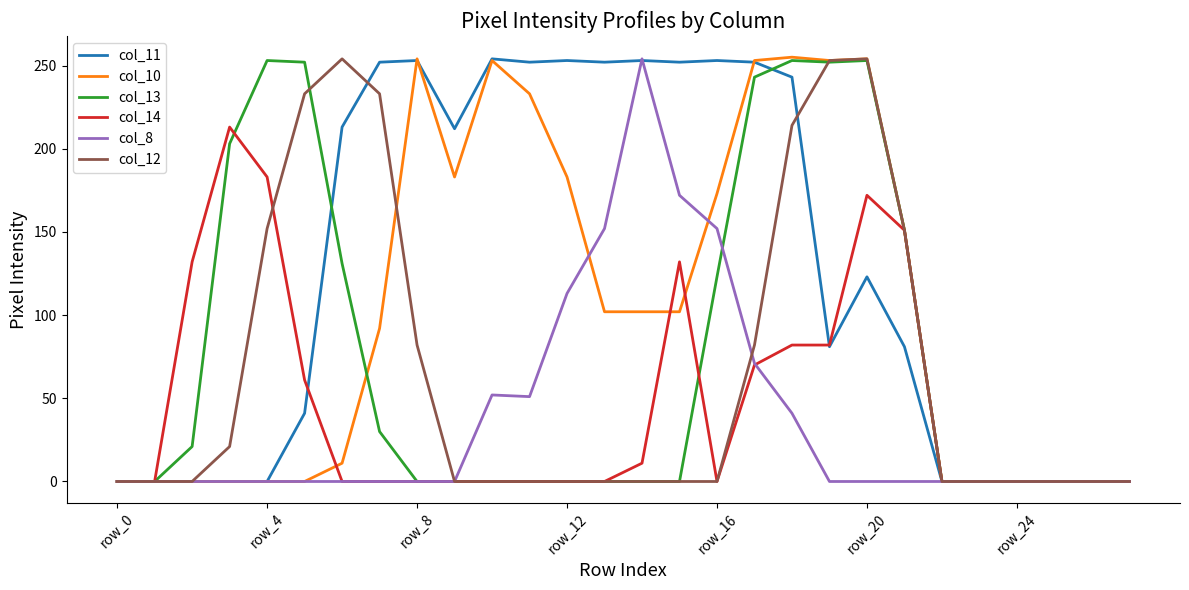

In col_14, how many points are lower than both neighbors (excluding endpoints)?

1